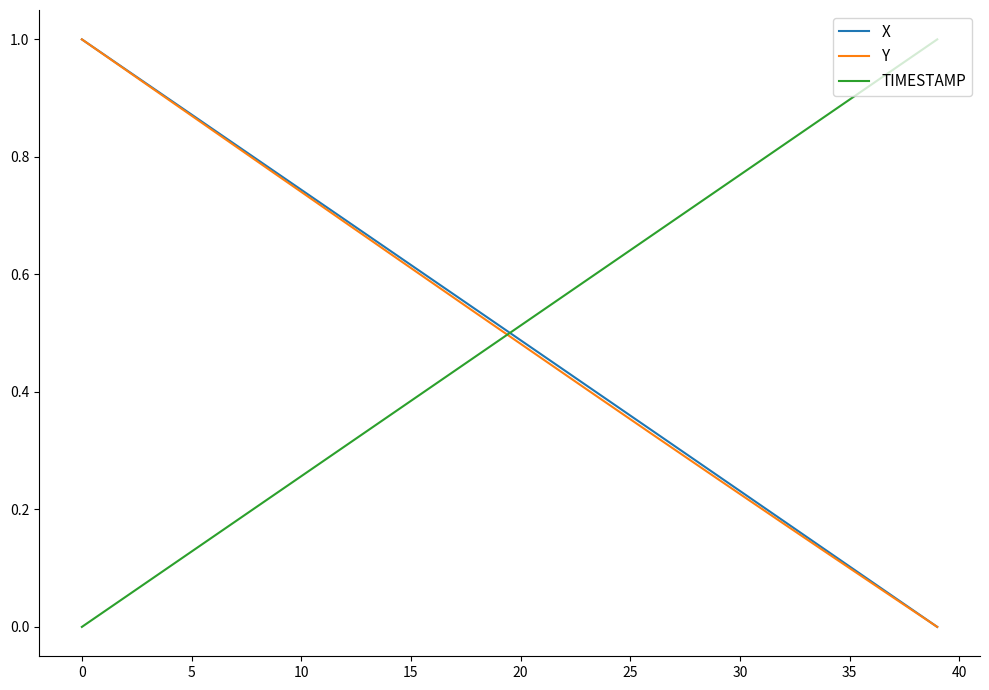

After their last crossing, which series has the higher values: X or TIMESTAMP?

TIMESTAMP